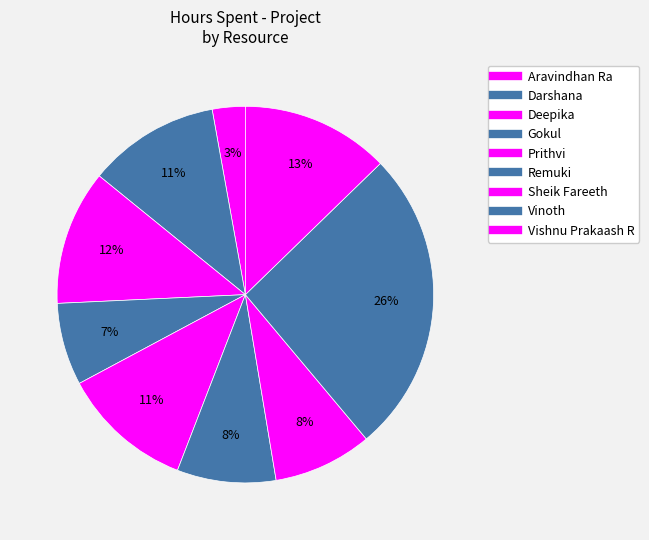

Count the number of slices in the pie.

9